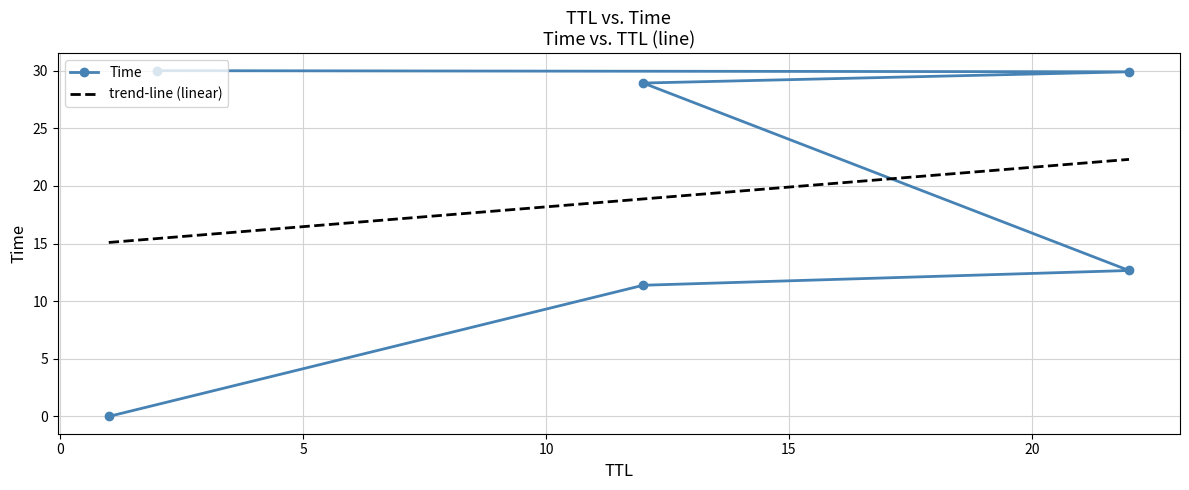

Where does the data first go above 28?

12